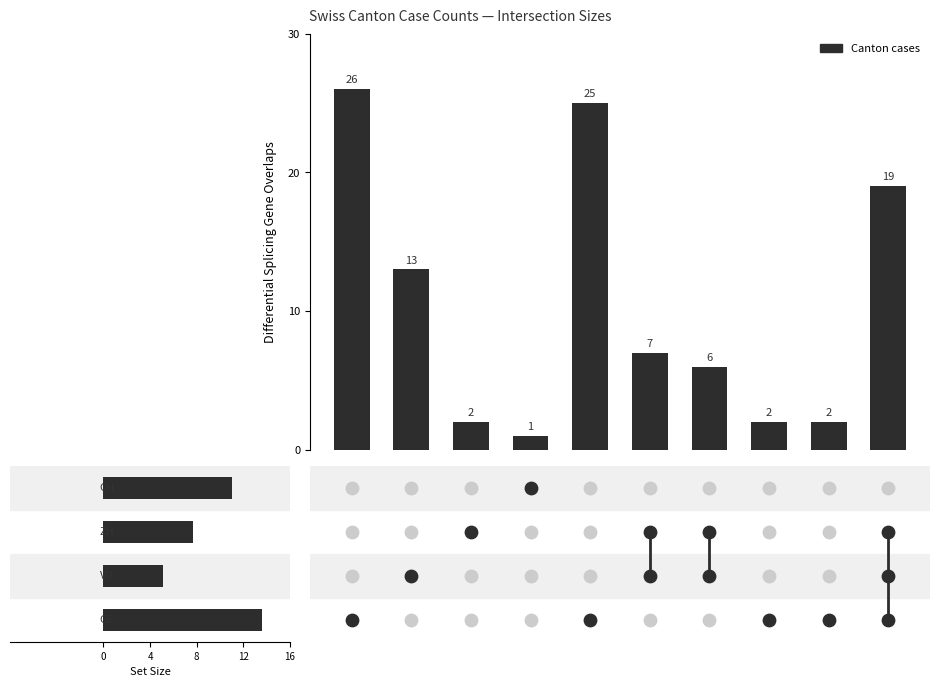

What is the change in value from 8 to 9?

+17